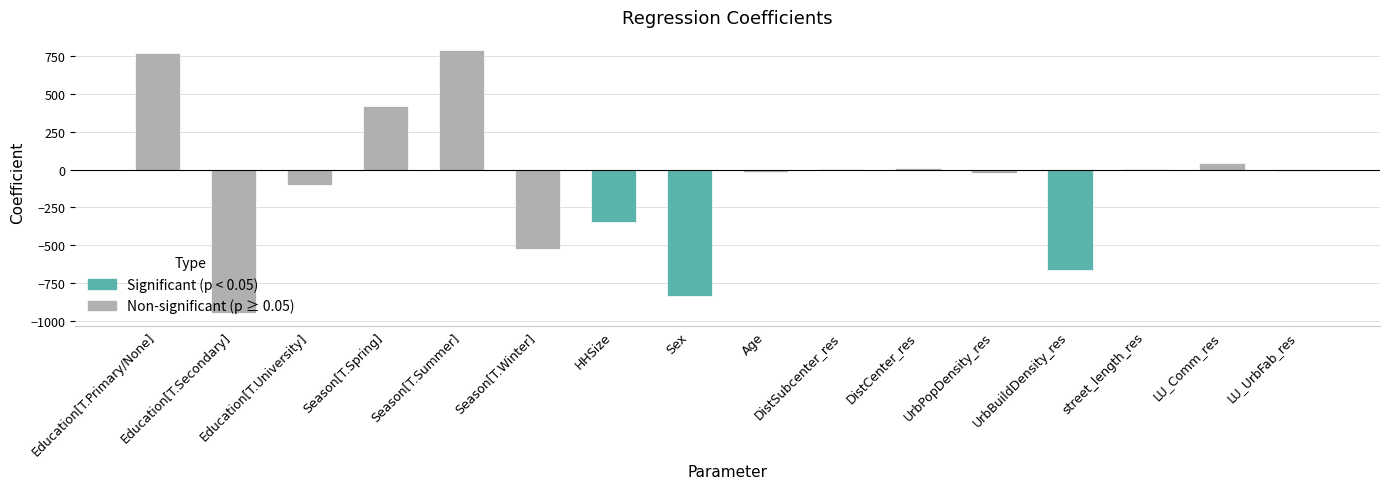

What is the sum of all values?

-1413.4